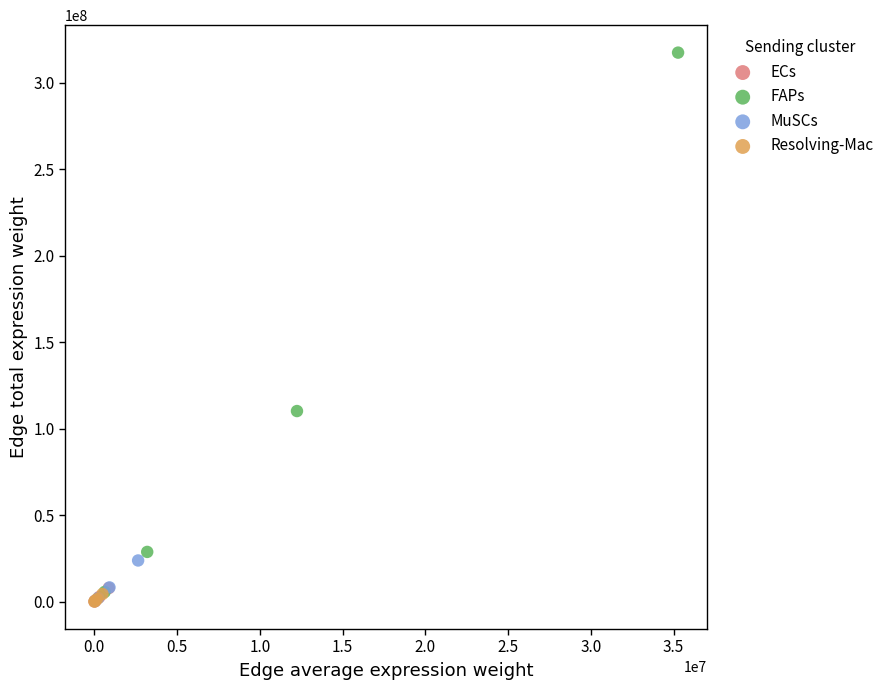

Which series contains the highest Y value?

FAPs